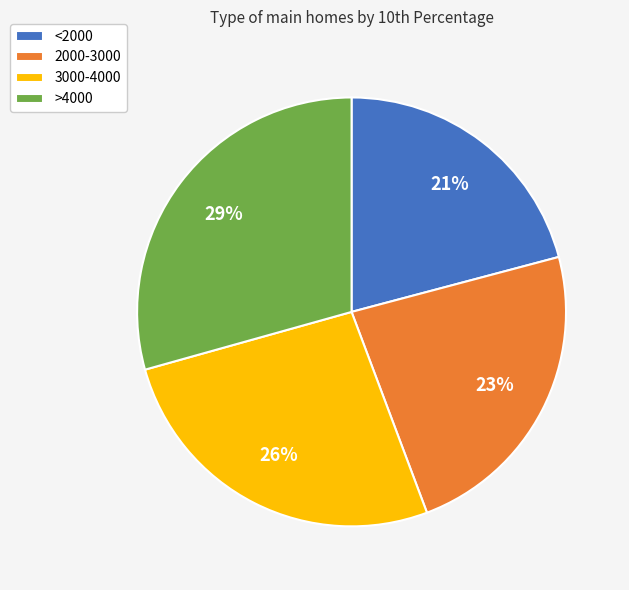

Which category has the smallest portion of the pie?

<2000